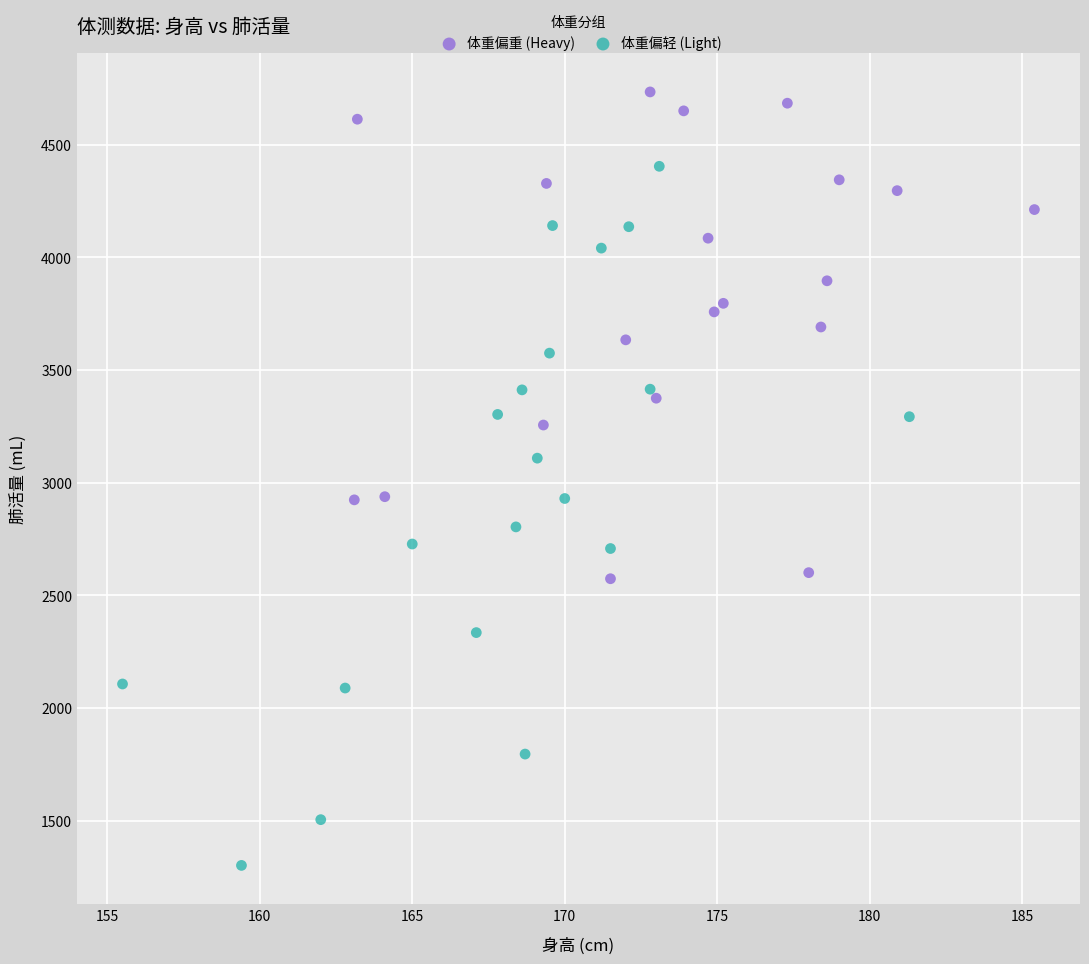

Which series reaches the minimum Y coordinate?

体重偏轻 (Light)